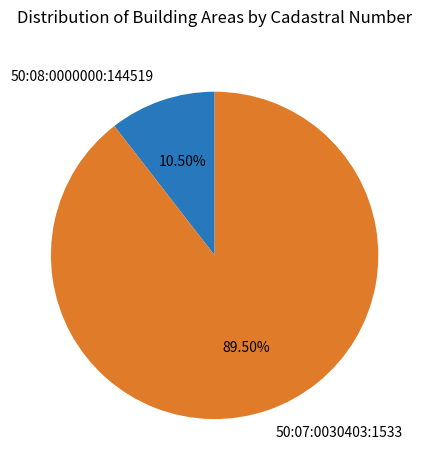

How many slices are in this pie chart?

2